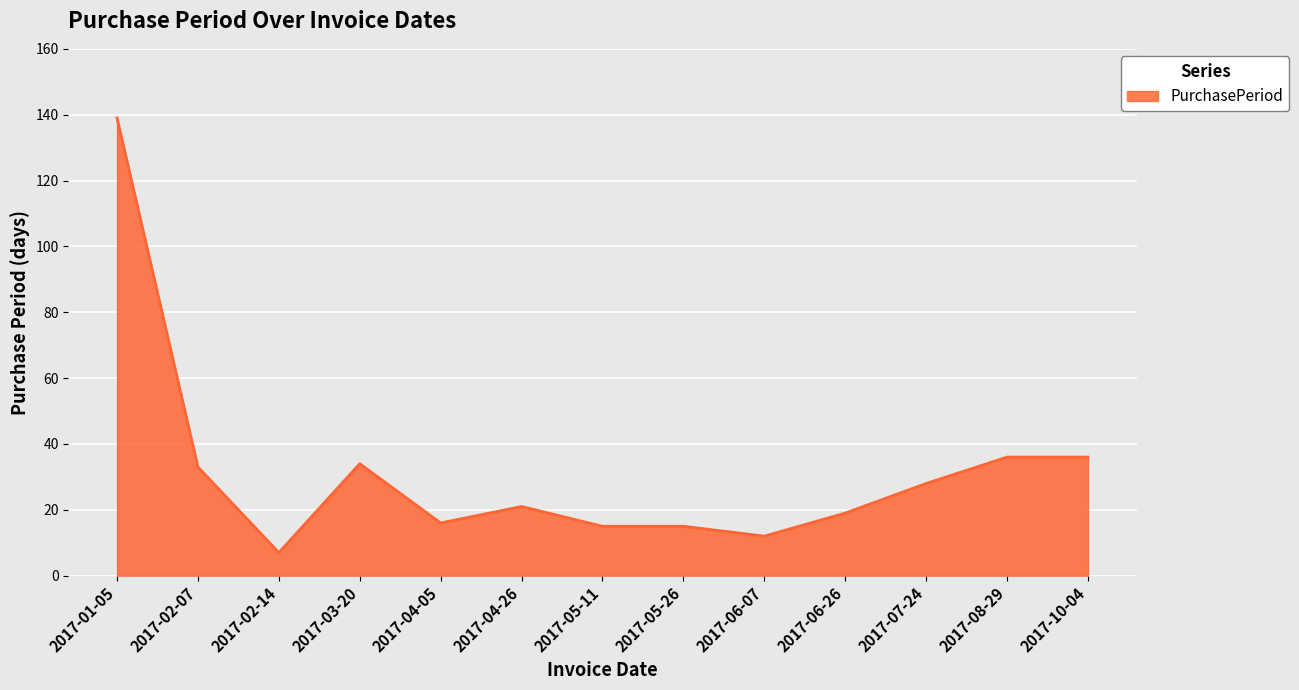

What is the difference between the values at 2017-01-05 and 2017-02-14?

132